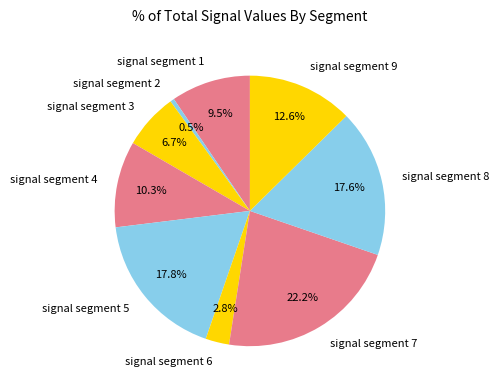

Which has a higher value, signal segment 8 or signal segment 7?

signal segment 7